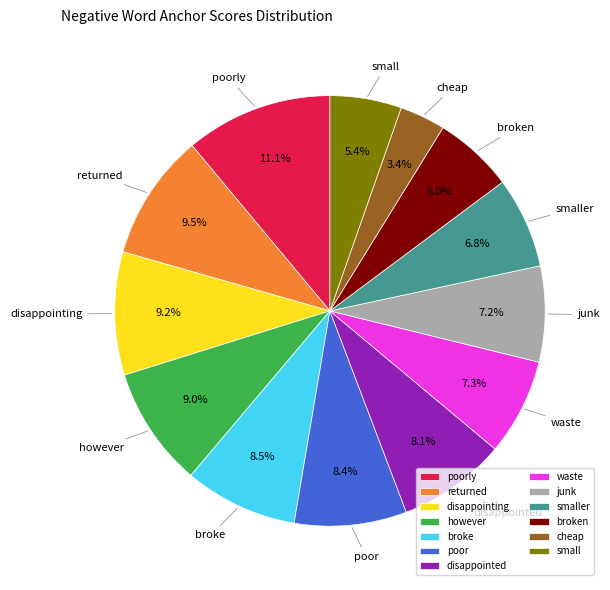

Is it true that waste is 15% of the pie?

False